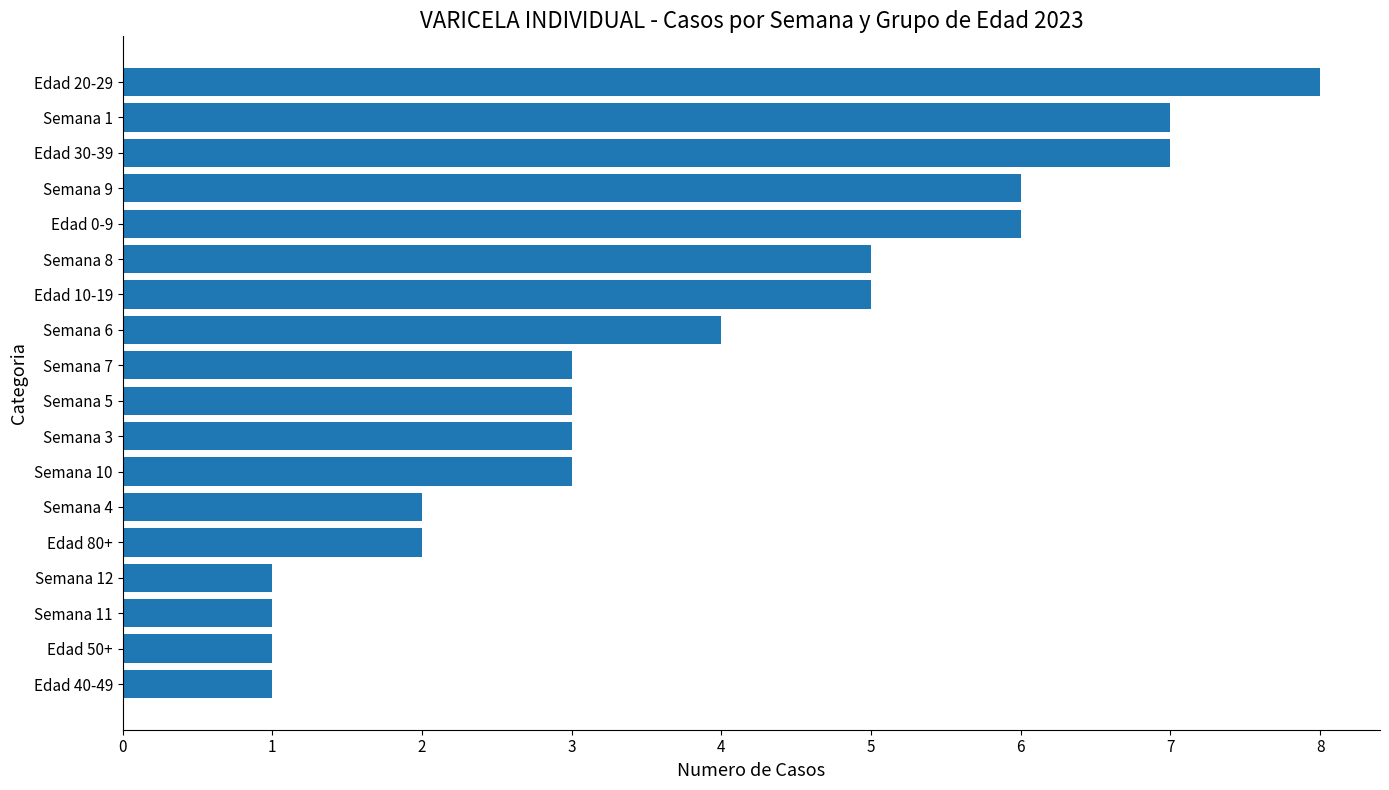

What is the change in value from Semana 12 to Semana 5?

+2